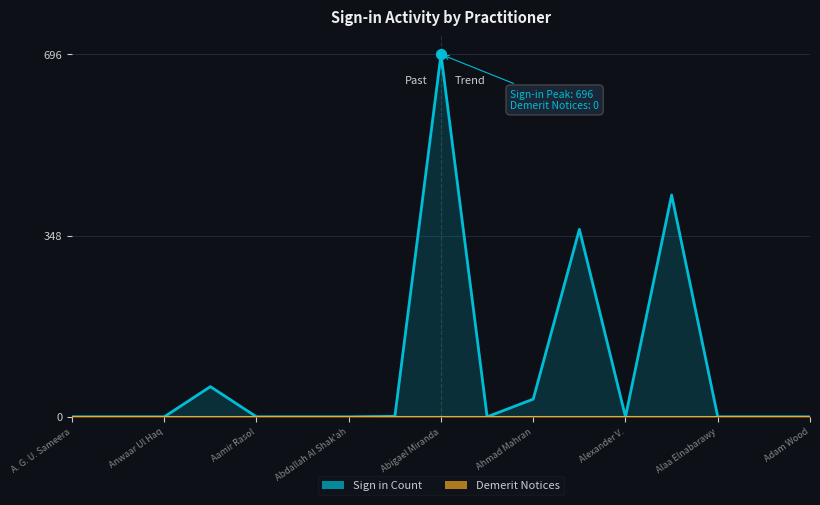

Which has a higher value, Anwaar Ul Haq or Abdallah Hashim?

Abdallah Hashim